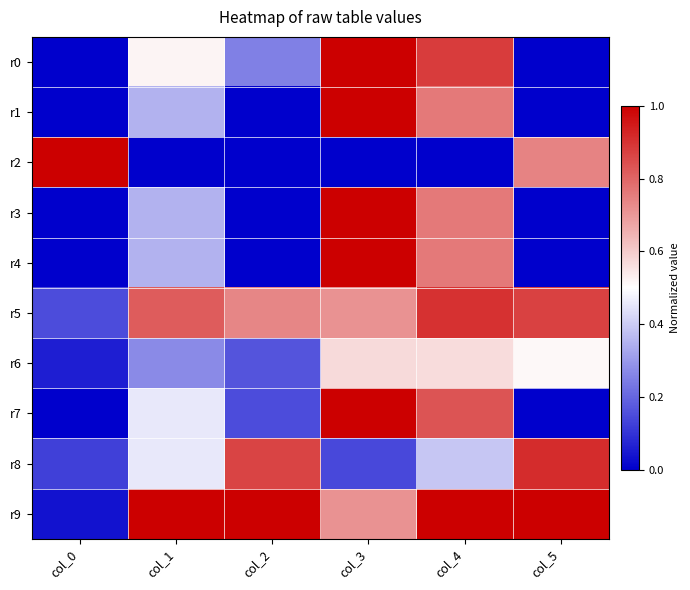

What is the greatest value displayed?

1.0